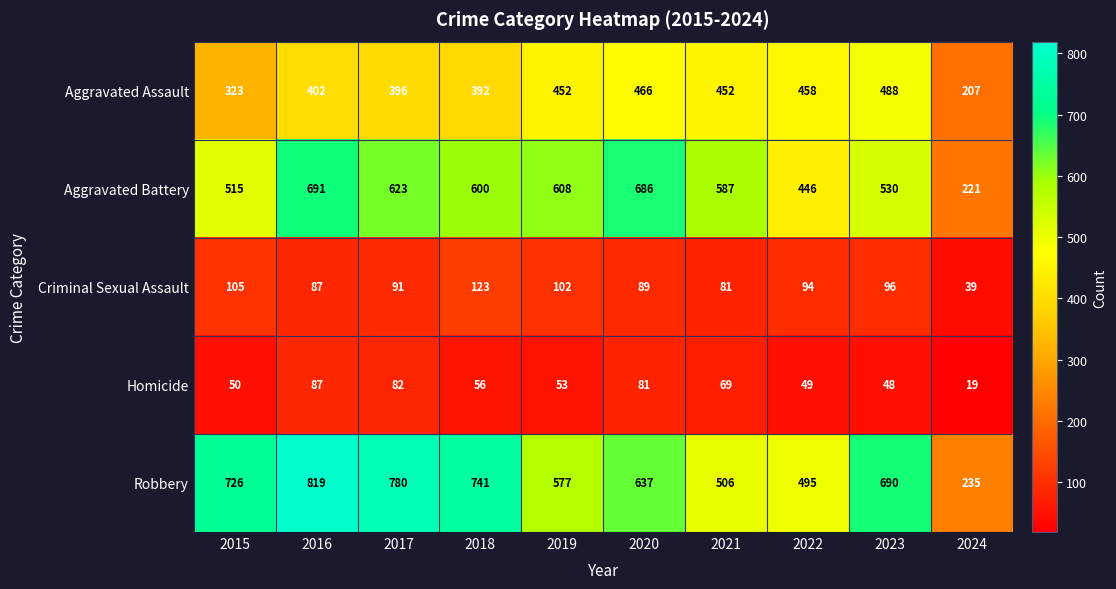

Is it true that Robbery equals 637 at 2020?

True